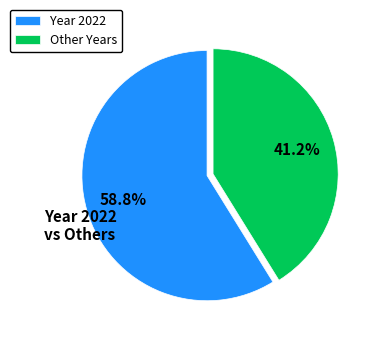

Is there any slice that represents more than half of the pie?

Yes